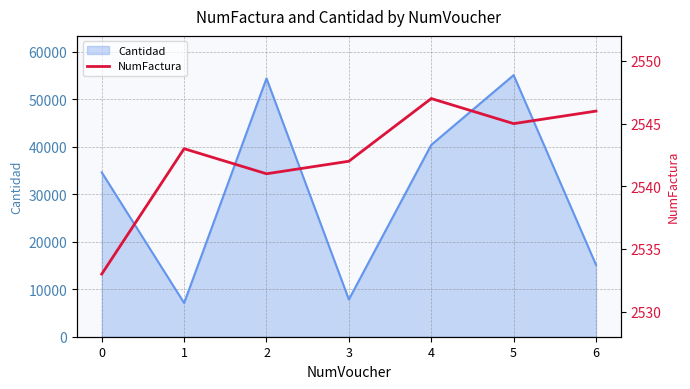

What is the greatest value displayed?

2547